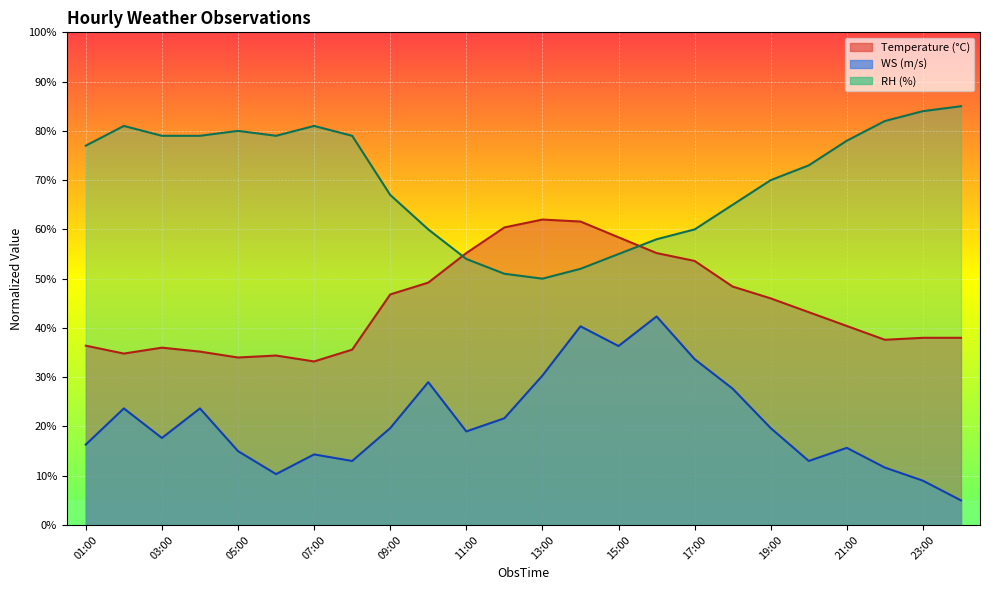

Where does the RH series first go above 77?

02:00